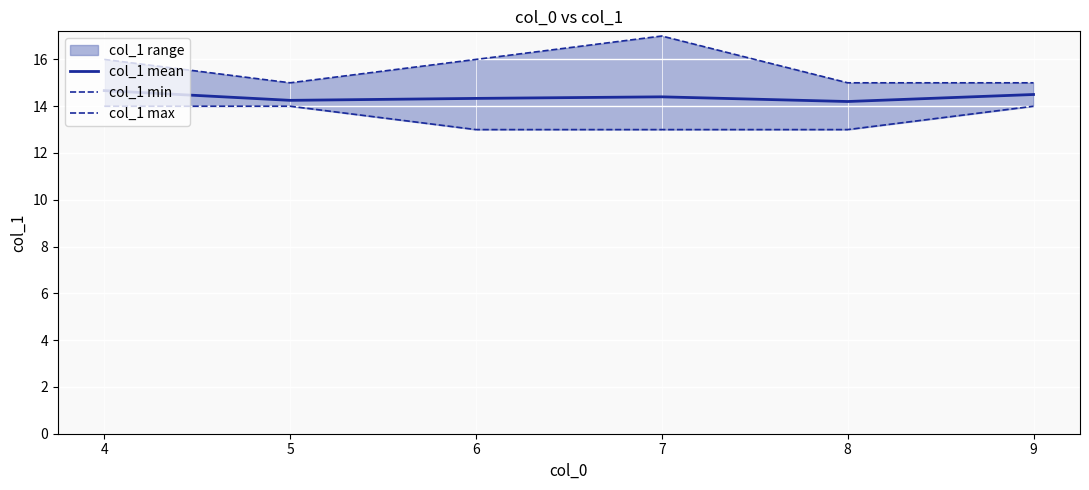

How many lines are shown in the chart?

3